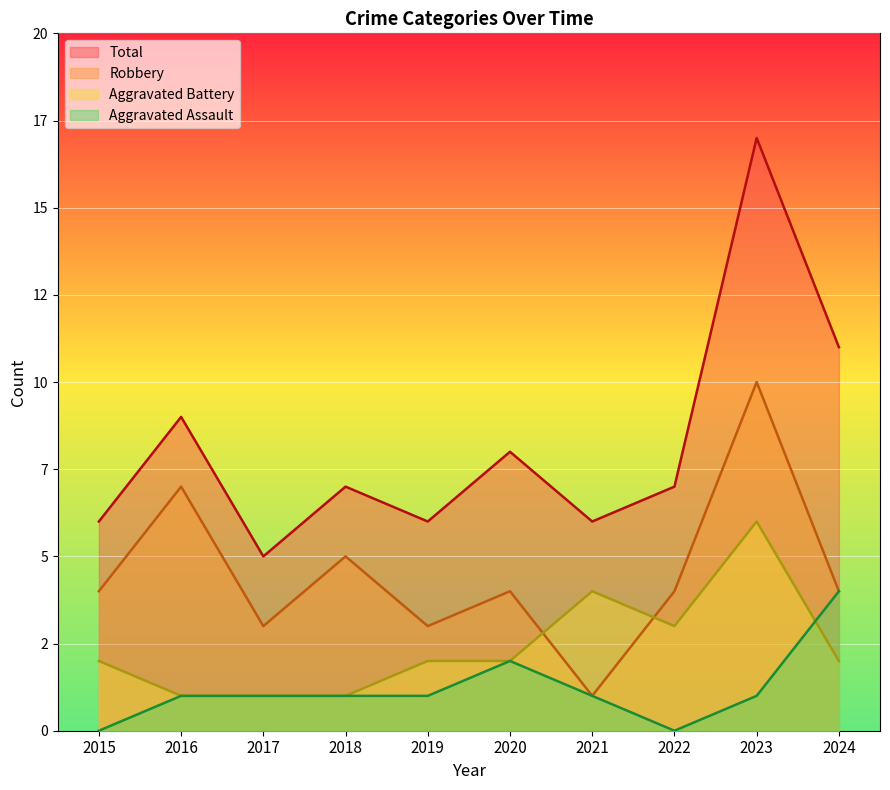

Is it true that Aggravated Battery equals 0 at 2018?

False